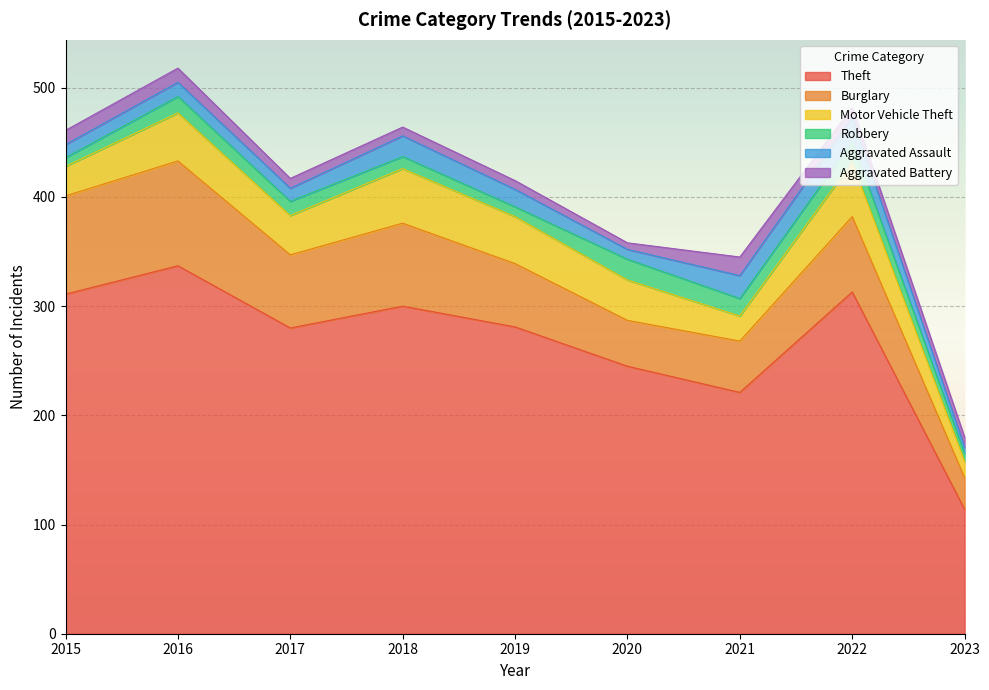

Is it true that Aggravated Assault equals 39 at 2022?

False